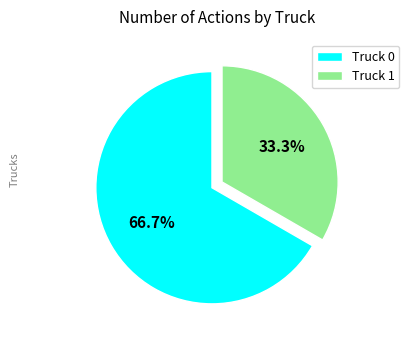

What is the total percentage of Truck 1 and Truck 0?

100.0%